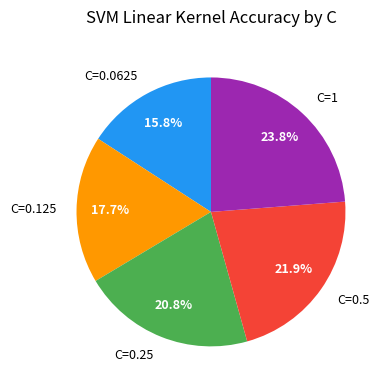

Count the number of slices in the pie.

5